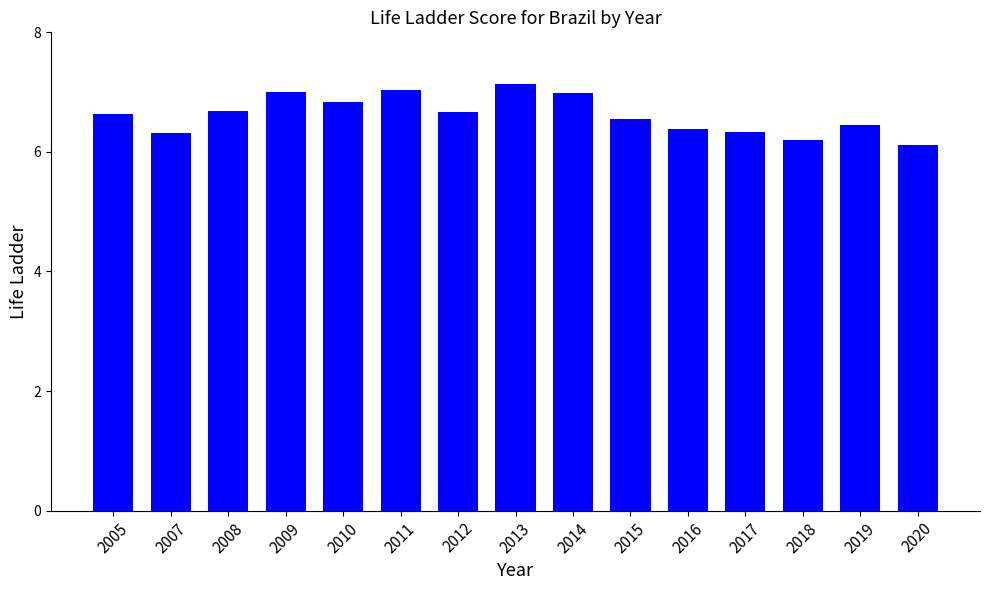

What is the value of the 4th bar from the left?

7.0